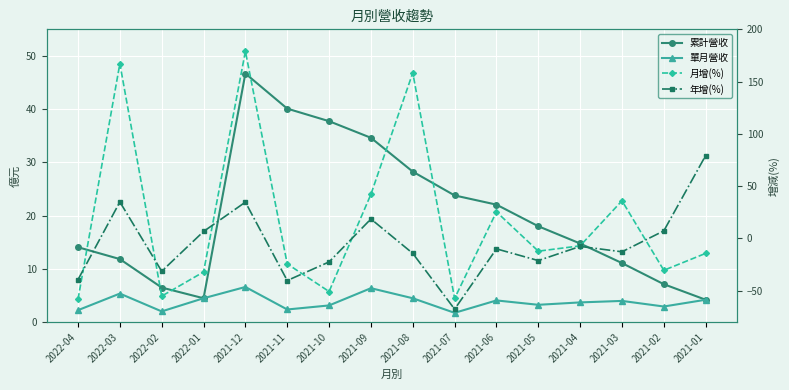

What is the lowest value of the 單月營收 series?

1.7